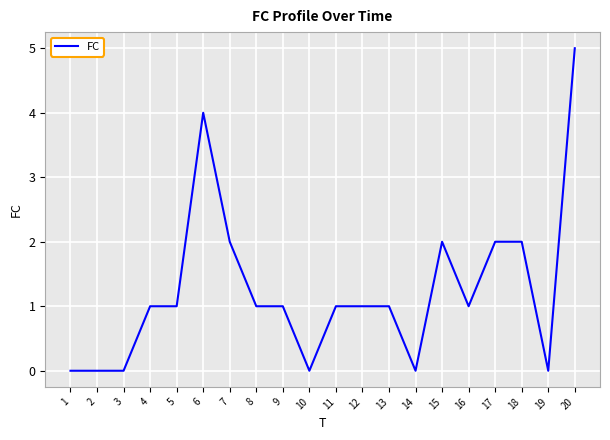

The value at 11 is 2. True or false?

False